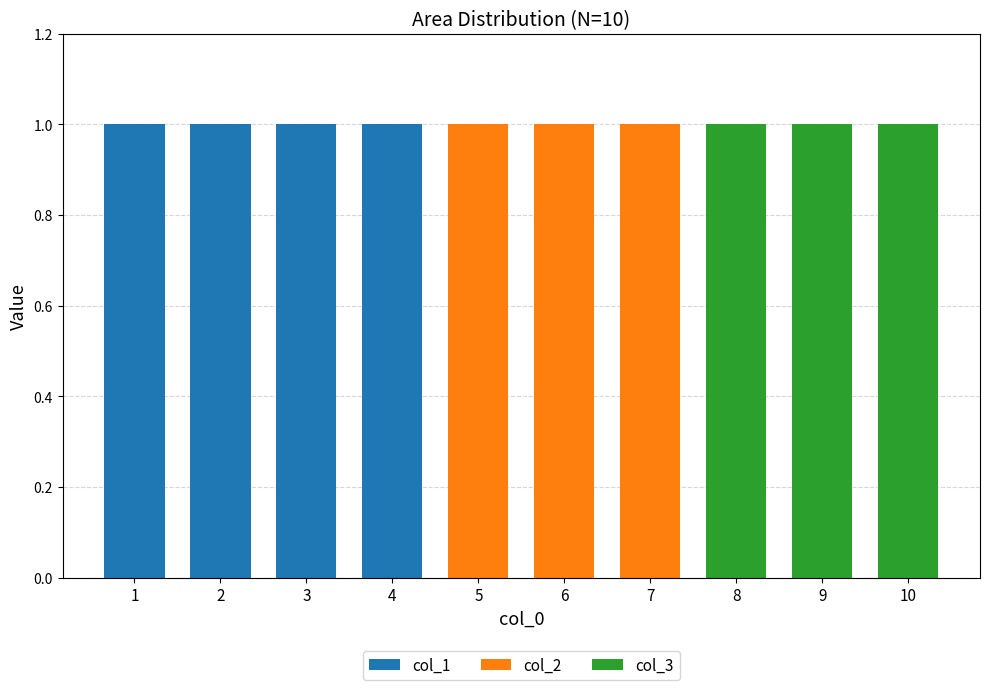

What is the difference between the col_1 values at 9 and 2?

1